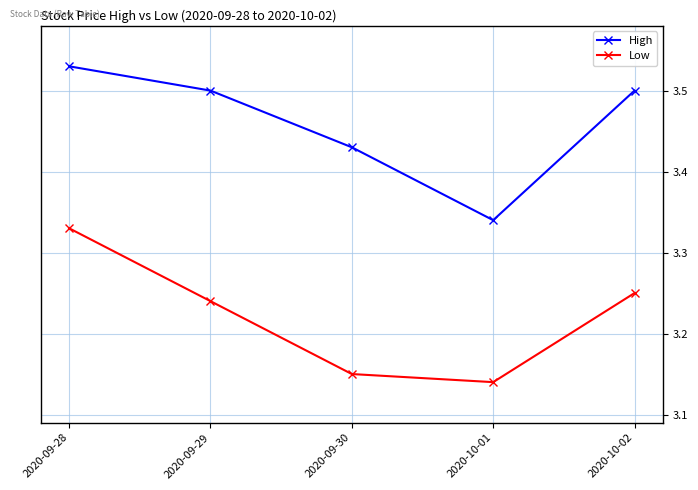

What position from the left is 2020-09-29?

2